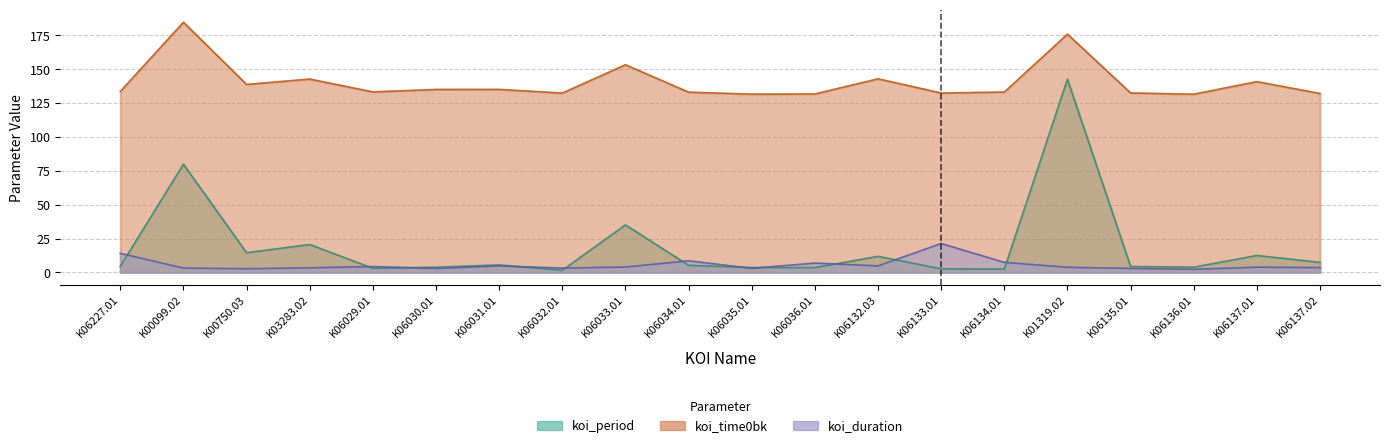

What is the difference between the koi_time0bk values at K06033.01 and K06031.01?

18.2